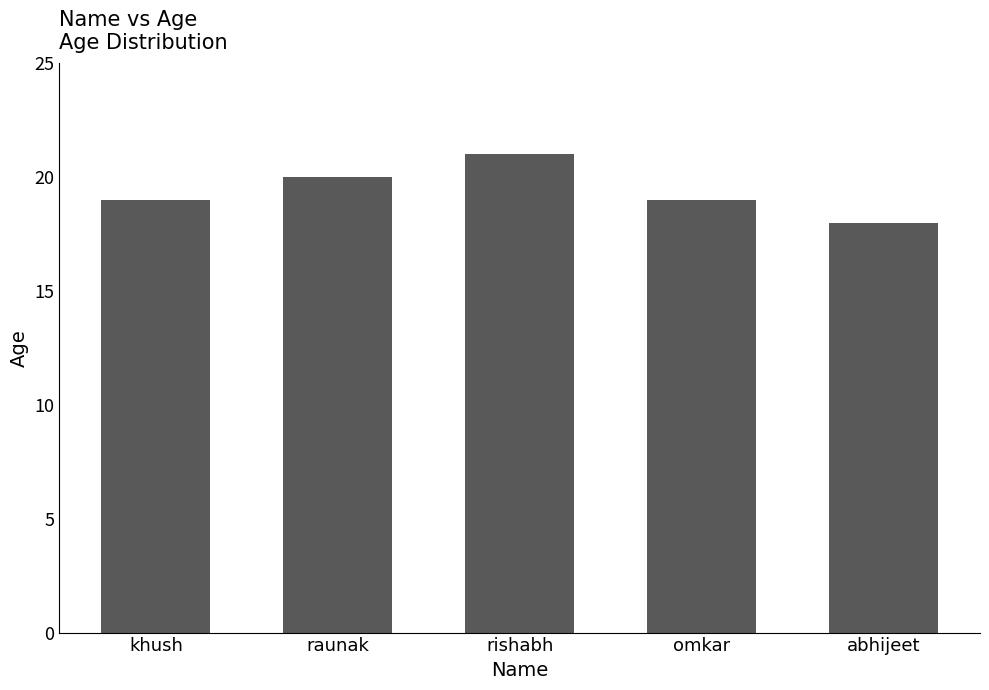

Which has a higher value, rishabh or raunak?

rishabh